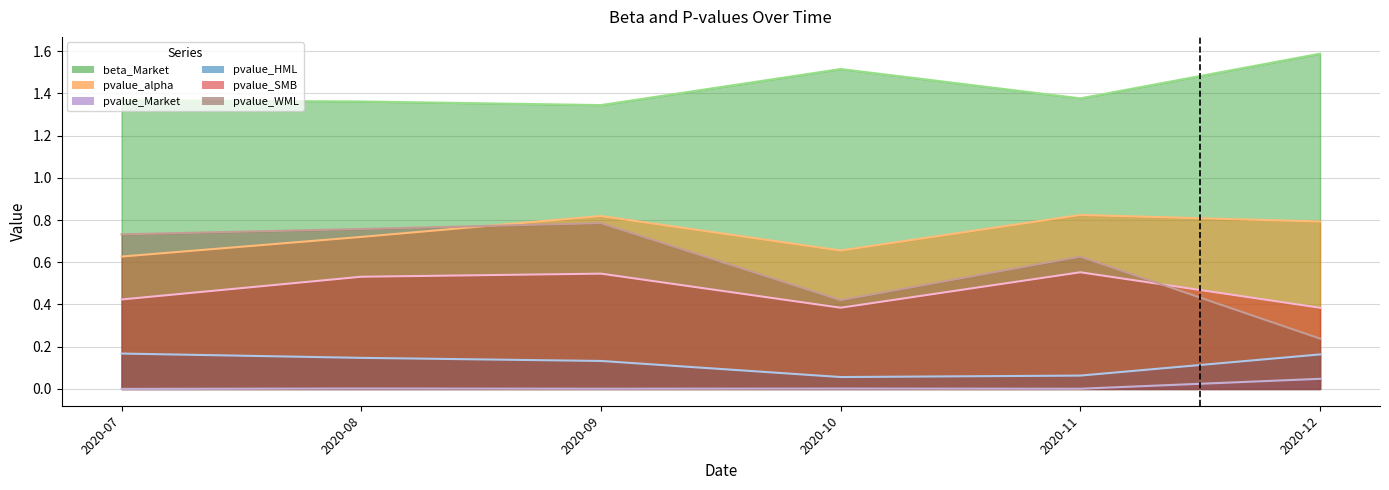

True or false: beta_Market and pvalue_SMB cross at least once.

False